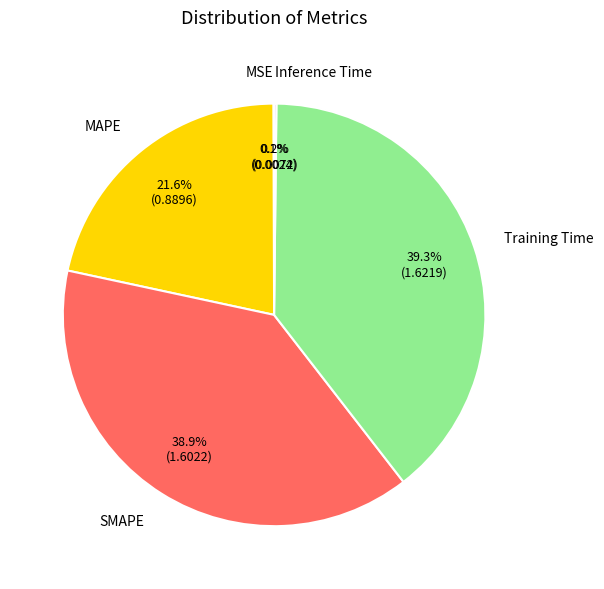

Is there any slice that represents more than half of the pie?

No